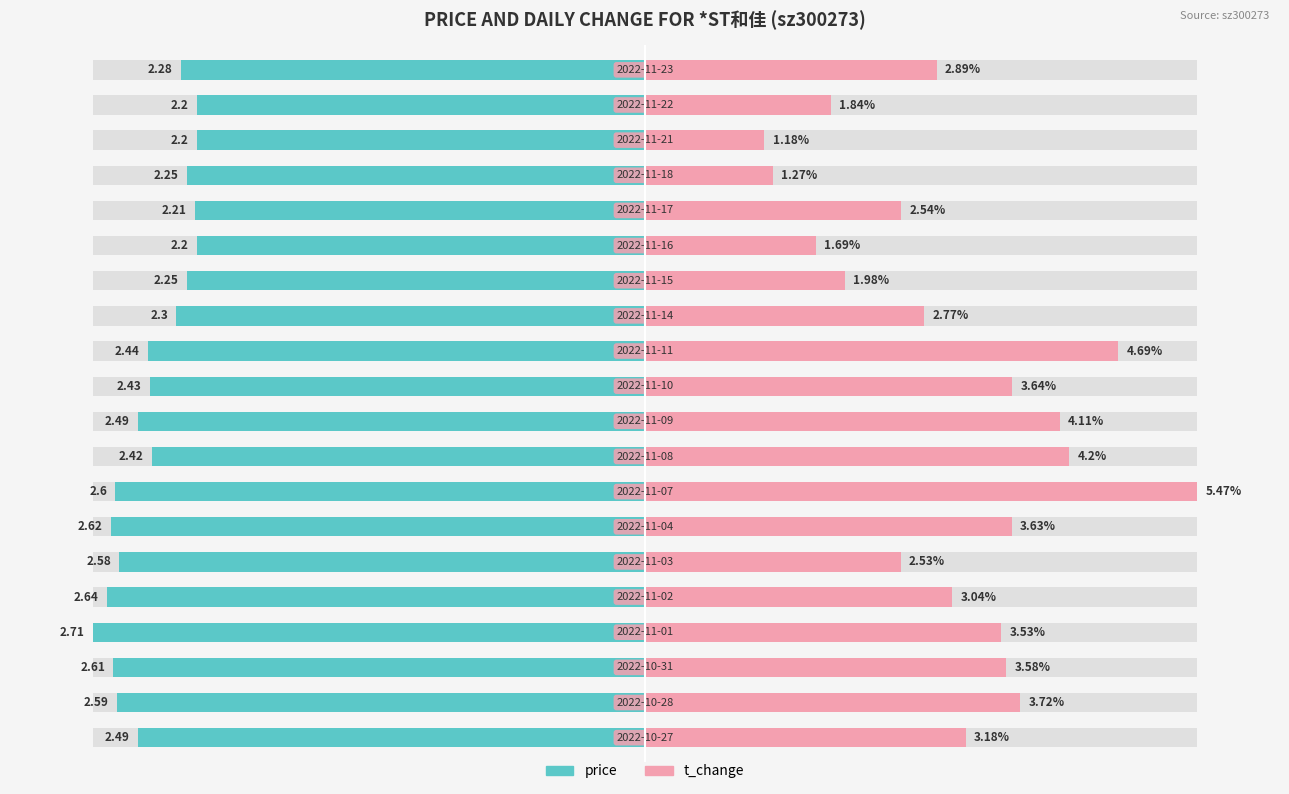

Count the number of categories in the chart.

20